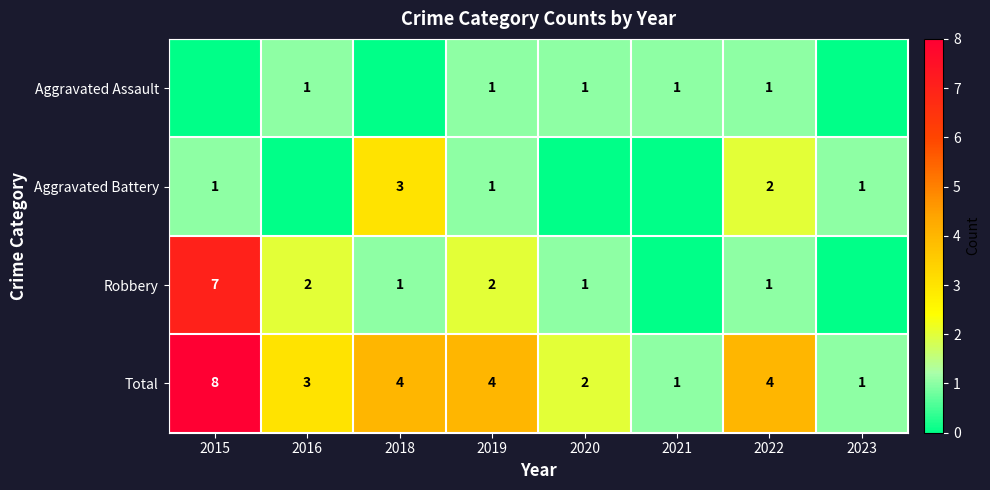

Is the value of Total at 2015 greater than the value of Aggravated Assault at 2016?

Yes